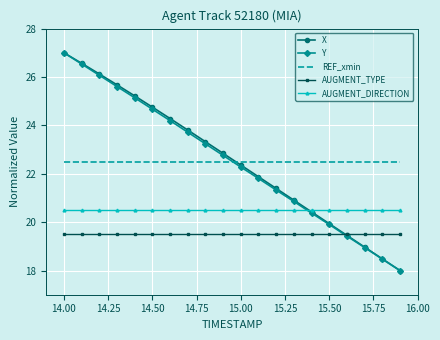

What is the highest value of the AUGMENT_TYPE series?

19.5